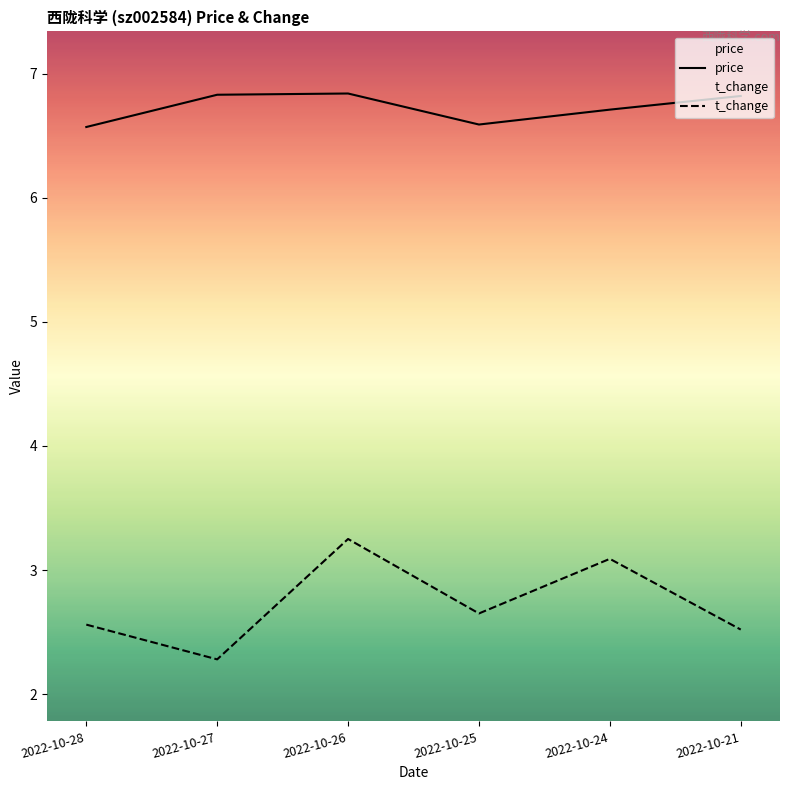

What is the sum of the price values at 2022-10-25 and 2022-10-24?

13.3